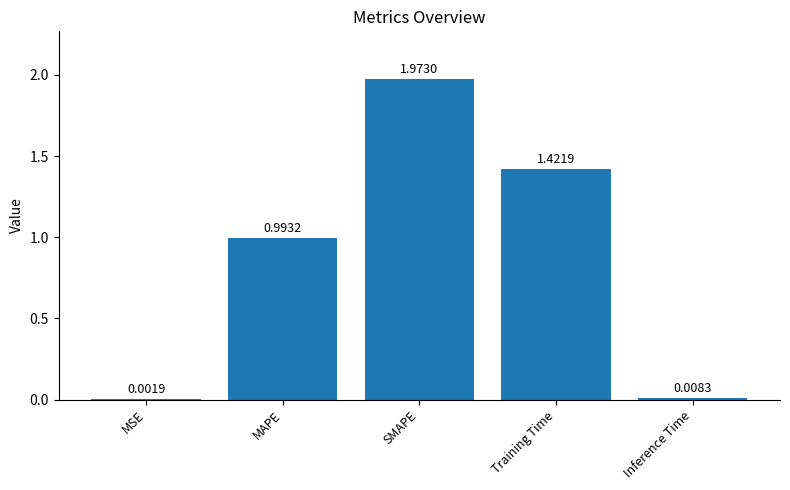

True or false: the data shows 0.7 at MAPE.

False